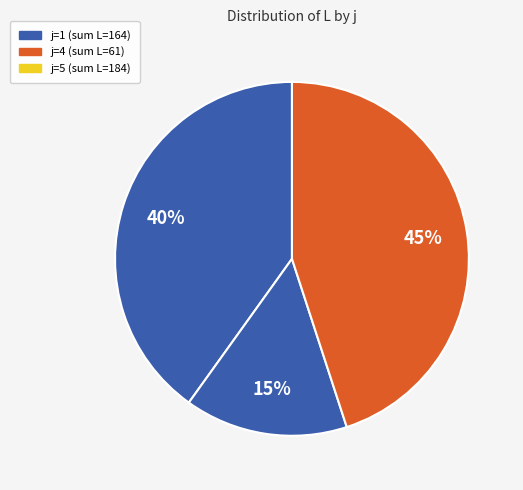

To the nearest percent, what is the difference between the largest and smallest slice percentages?

30%